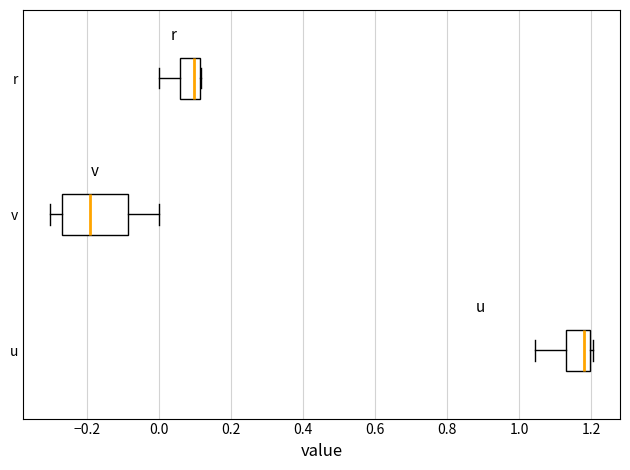

Reading bottom to top, read every box against the x-axis: the position of its median line, the range the box covers, and the ends of its whiskers. The values are not printed on the chart, so give them approximately, as read against the axis.

u: median 1.18, box 1.12 to 1.20, whiskers 1.04 to 1.20 (just right of the box's right edge)
v: median -0.20, box -0.26 to -0.08, whiskers -0.30 to 0.00
r: median 0.10, box 0.06 to 0.12, whiskers 0.00 to 0.12